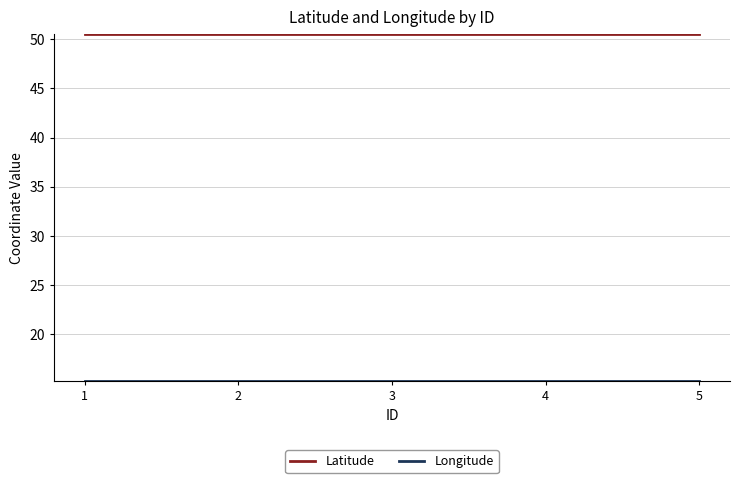

The value of Latitude at 1 is 24.1. True or false?

False